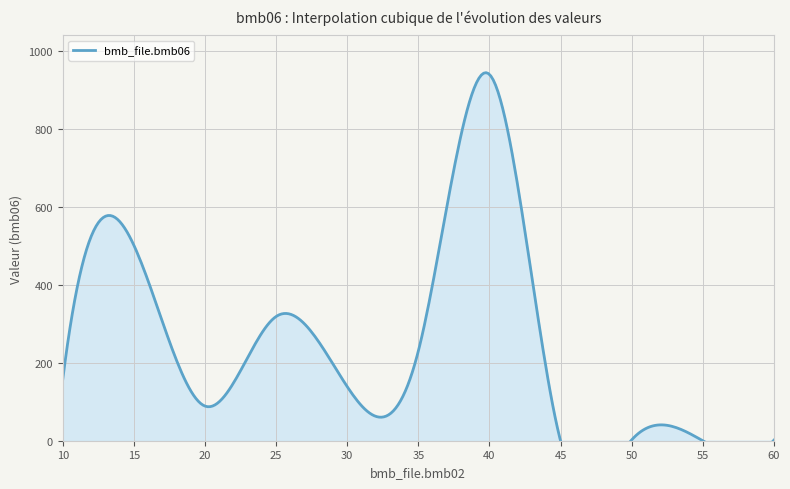

True or false: bmb_file.bmb10_fac2 and bmb_file.bmb08 intersect in this chart.

False